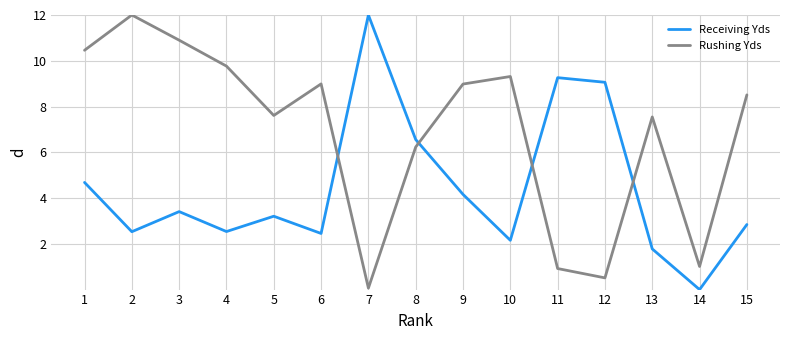

How many lines are shown in the chart?

2